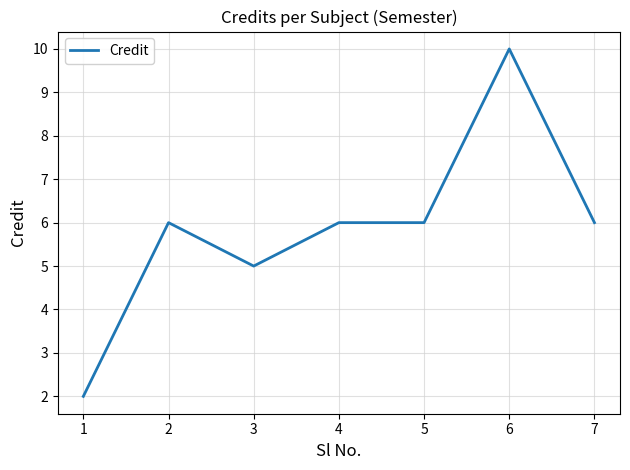

What is the difference between the values at 6 and 3?

5